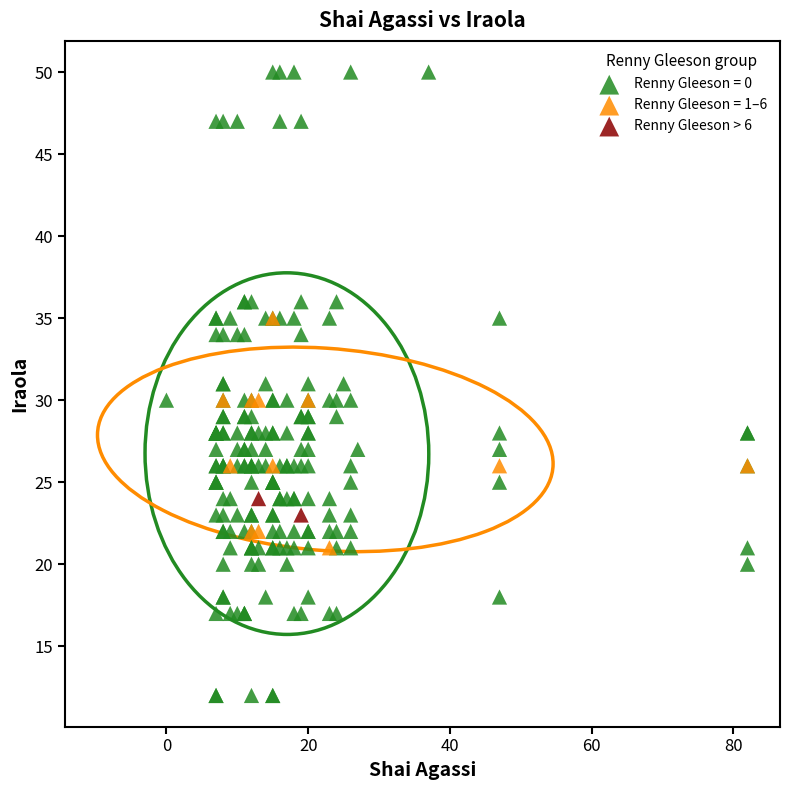

What are all the series names shown in the legend?

Renny Gleeson = 0, Renny Gleeson = 1–6, Renny Gleeson > 6